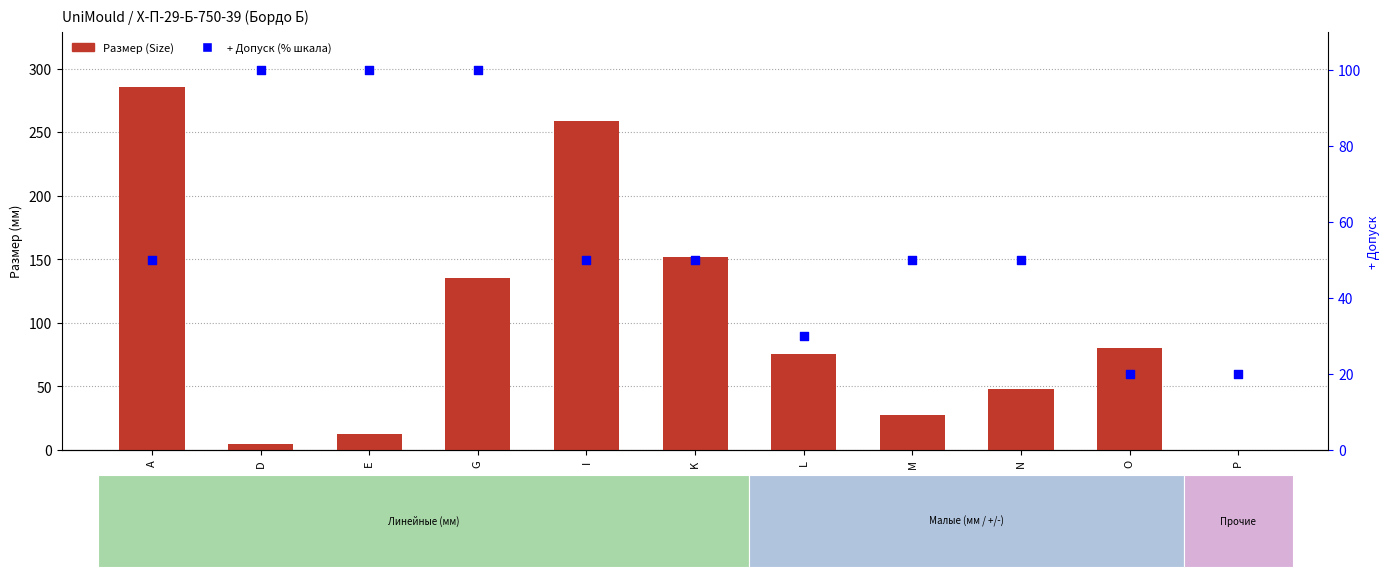

At how many categories does at least one series exceed 264?

1